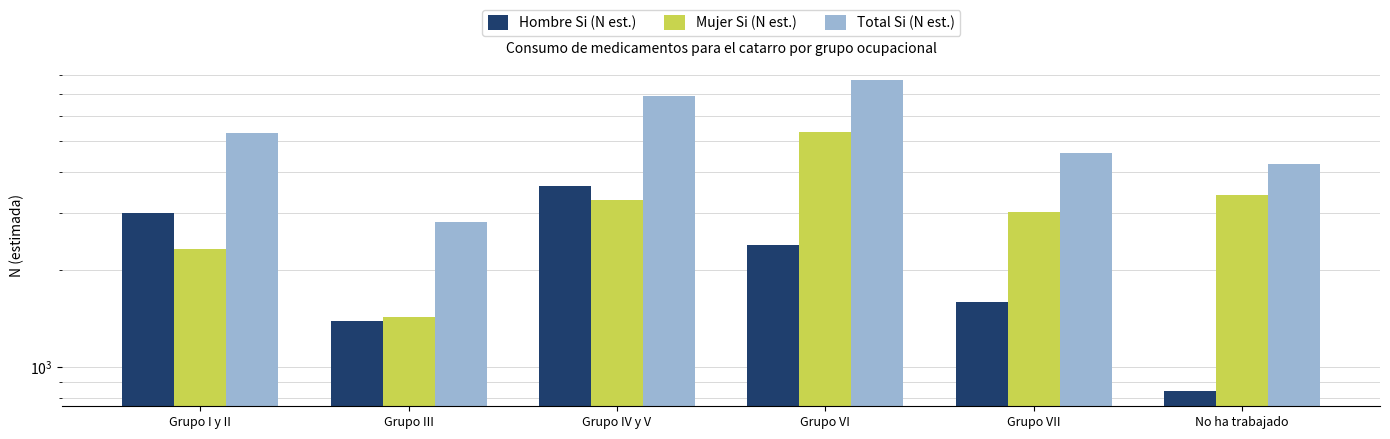

Reading left to right, extract all data points from this chart.

Hombre Si (N est.): 2993	1388	3641	2387	1591	845
Mujer Si (N est.): 2321	1424	3277	5343	3009	3405
Total Si (N est.): 5314	2812	6918	7730	4599	4250